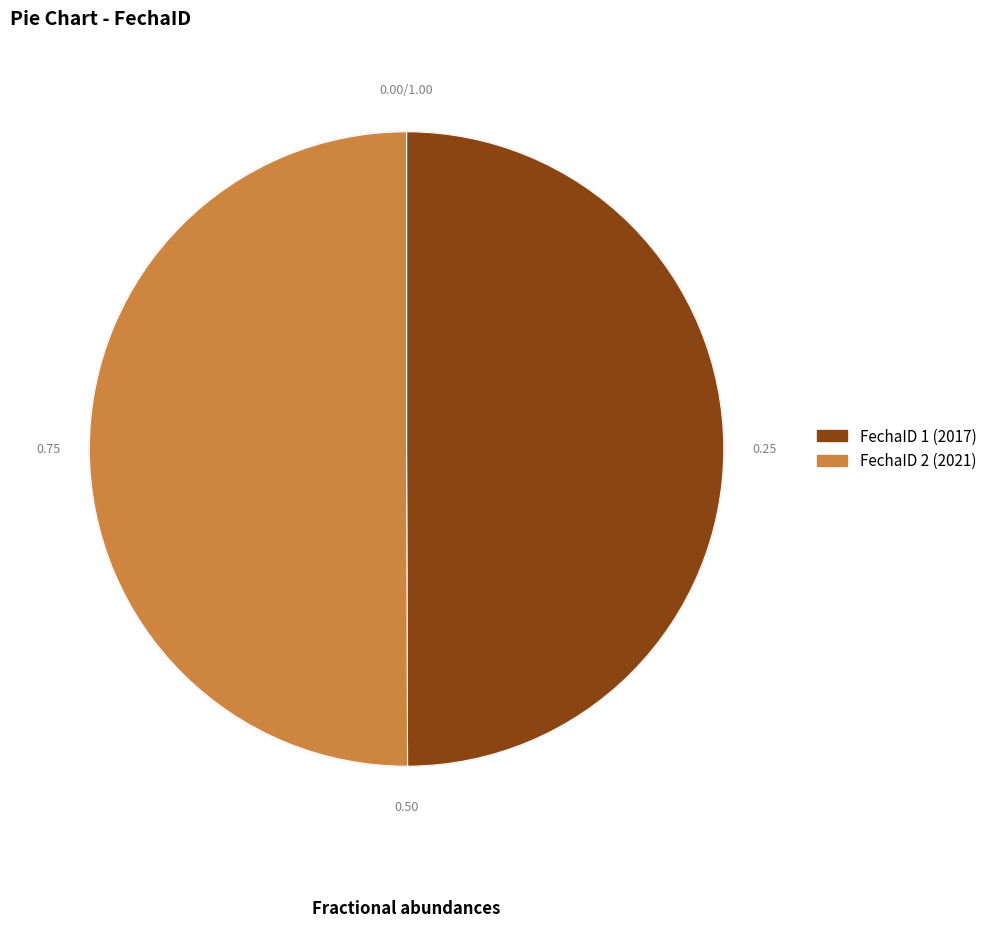

Which category has the smallest portion of the pie?

1